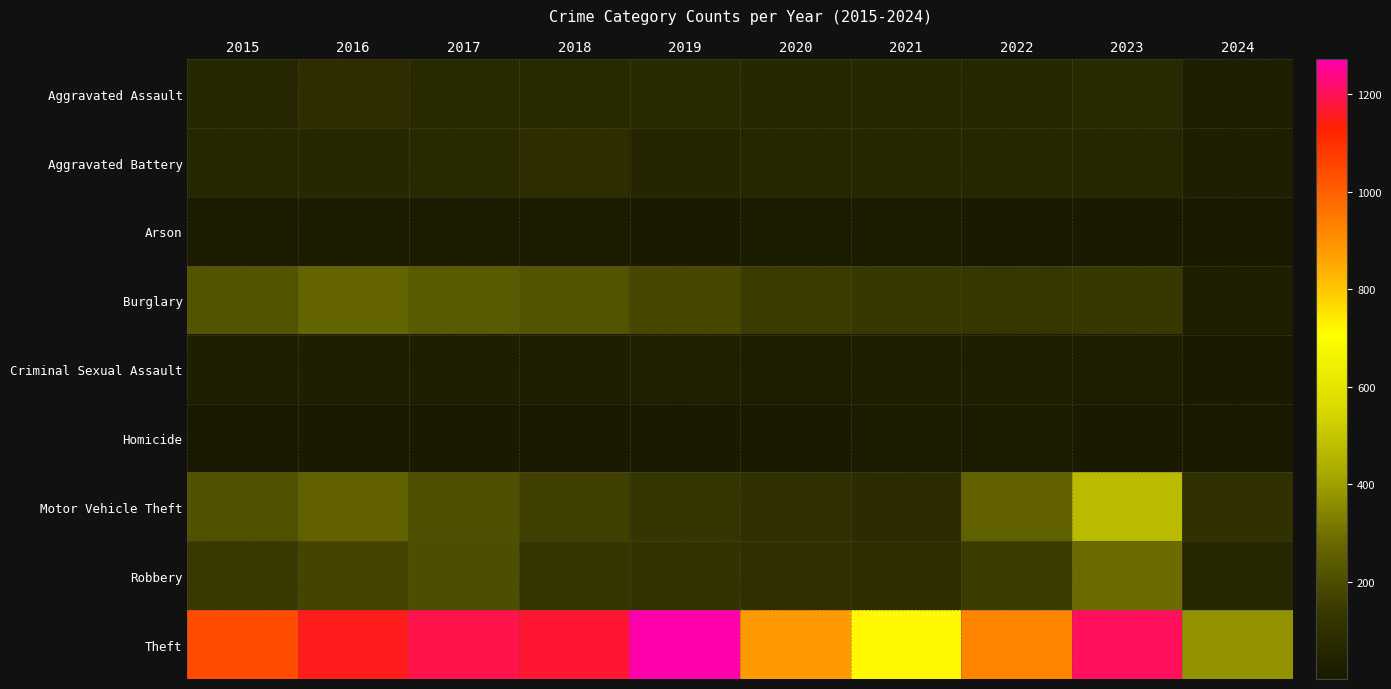

Reading right to left, what are all the values shown in this chart?

Aggravated Assault: 2024=22	2023=79	2022=61	2021=66	2020=62	2019=80	2018=72	2017=72	2016=88	2015=56
Aggravated Battery: 2024=24	2023=56	2022=56	2021=60	2020=57	2019=53	2018=86	2017=71	2016=66	2015=60
Arson: 2024=2	2023=2	2022=3	2021=6	2020=7	2019=5	2018=7	2017=7	2016=12	2015=10
Burglary: 2024=29	2023=134	2022=130	2021=133	2020=146	2019=182	2018=218	2017=237	2016=266	2015=216
Criminal Sexual Assault: 2024=3	2023=18	2022=21	2021=26	2020=16	2019=31	2018=24	2017=22	2016=26	2015=29
Homicide: 2024=1	2023=3	2022=7	2021=6	2020=5	2019=4	2018=4	2017=4	2016=4	2015=5
Motor Vehicle Theft: 2024=105	2023=472	2022=259	2021=82	2020=99	2019=123	2018=163	2017=208	2016=259	2015=212
Robbery: 2024=56	2023=284	2022=151	2021=88	2020=97	2019=116	2018=121	2017=202	2016=178	2015=139
Theft: 2024=374	2023=1203	2022=920	2021=716	2020=884	2019=1272	2018=1170	2017=1188	2016=1151	2015=1041